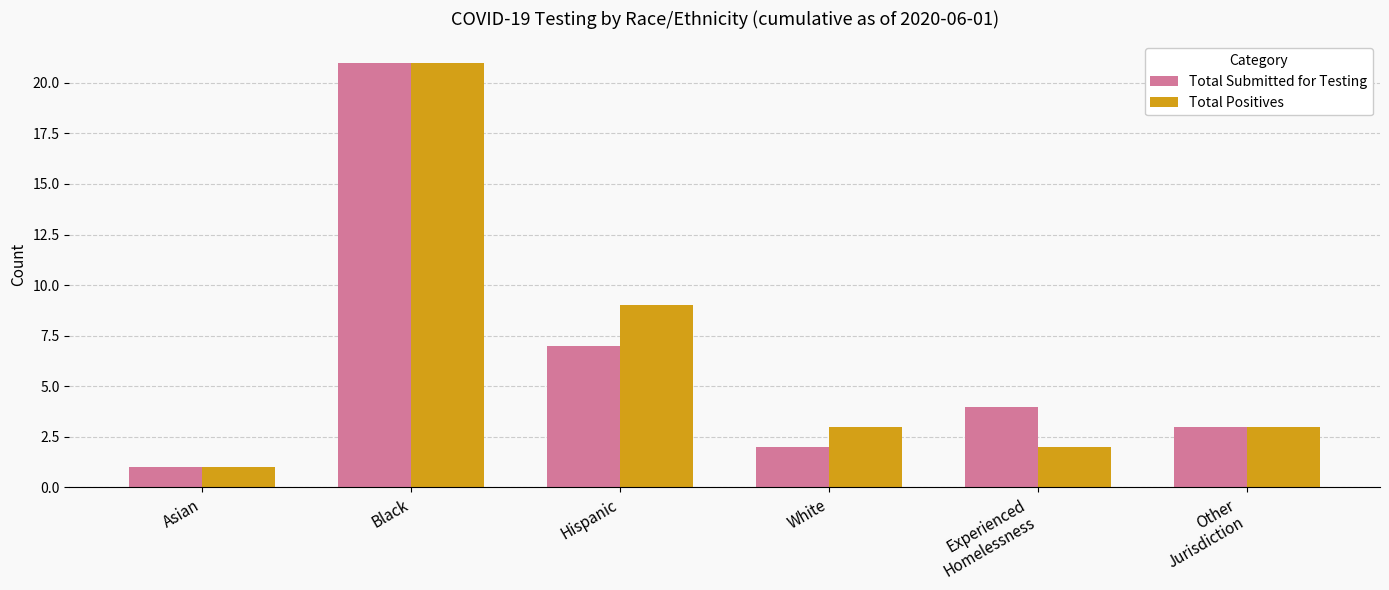

What position from the left is Asian?

1